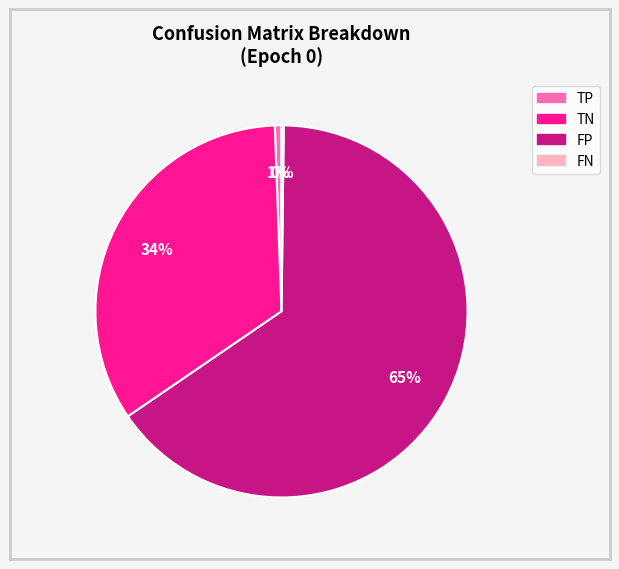

What is the ratio of the value at TN to the value at FP?

0.5